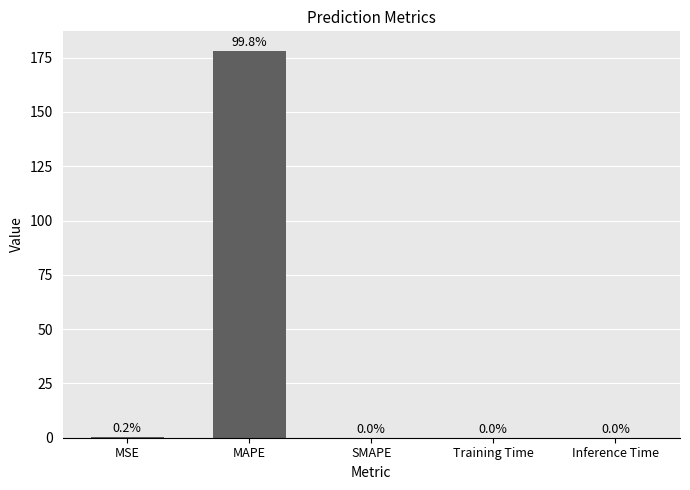

What is the sum of all values?

178.6